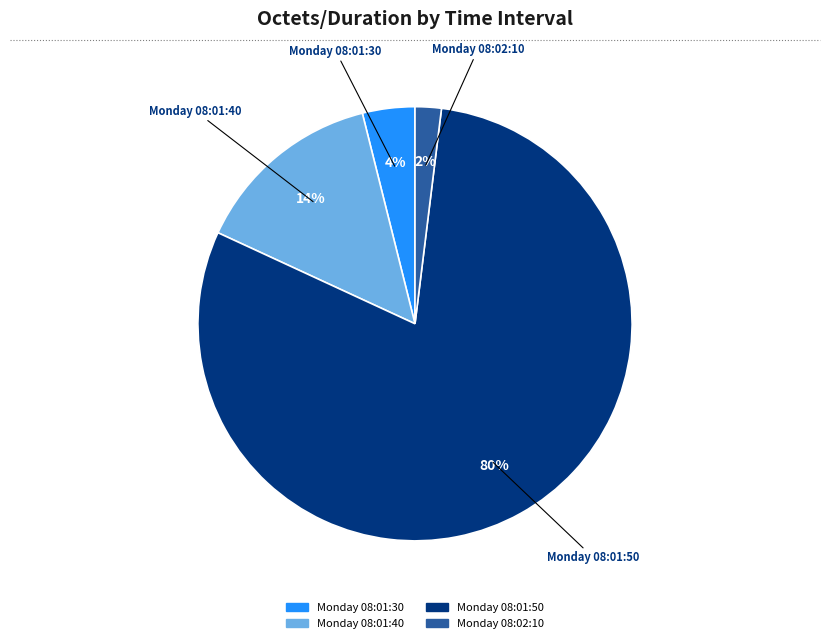

Does any single category account for the majority?

Yes